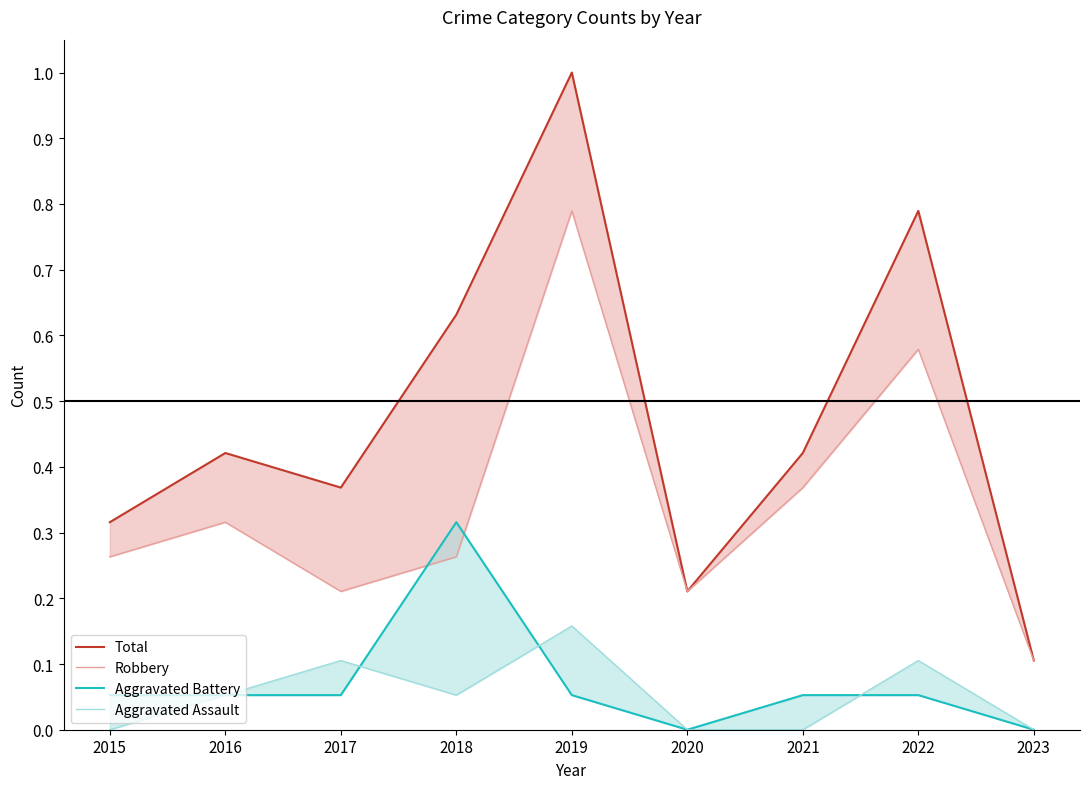

Rank the categories by Aggravated Assault value from highest to lowest.

2019, 2017, 2022, 2016, 2018, 2015, 2020, 2021, 2023